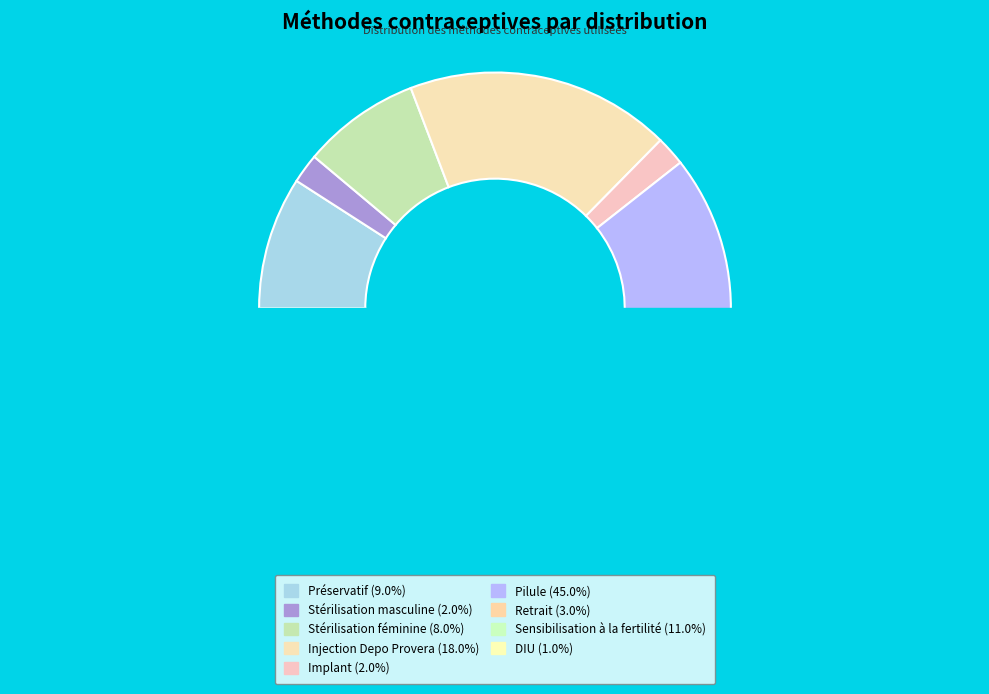

Which slice is the smallest?

DIU